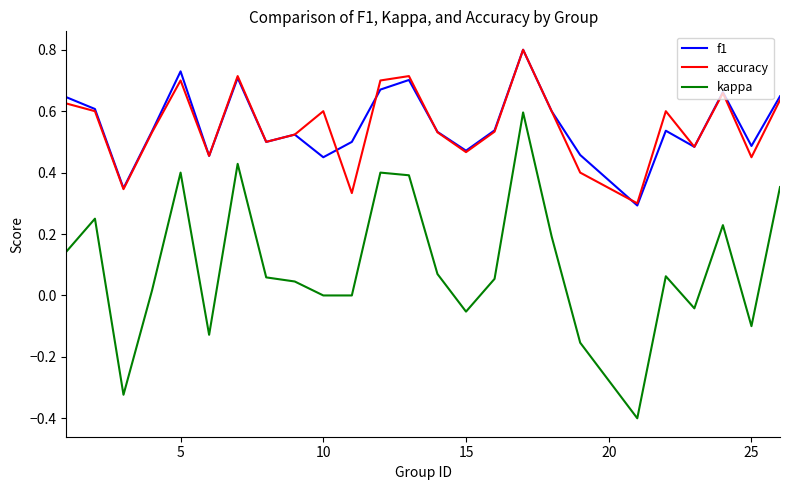

What is the maximum value for accuracy?

0.8